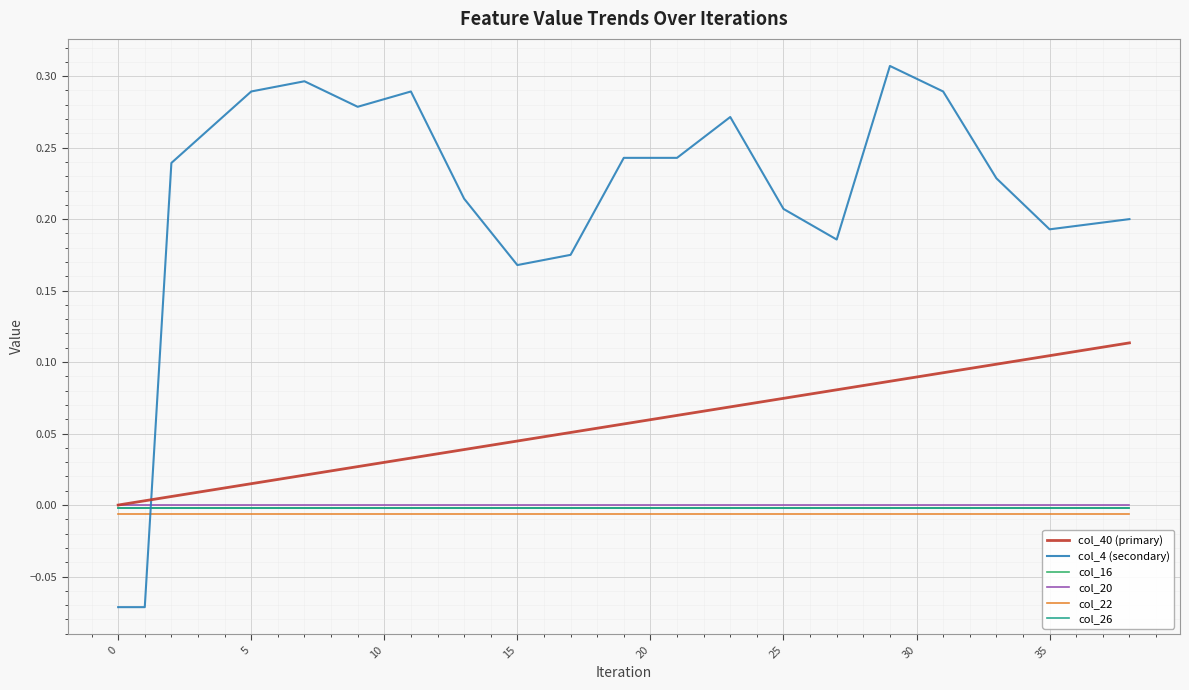

True or false: col_4 (secondary) and col_22 intersect in this chart.

True